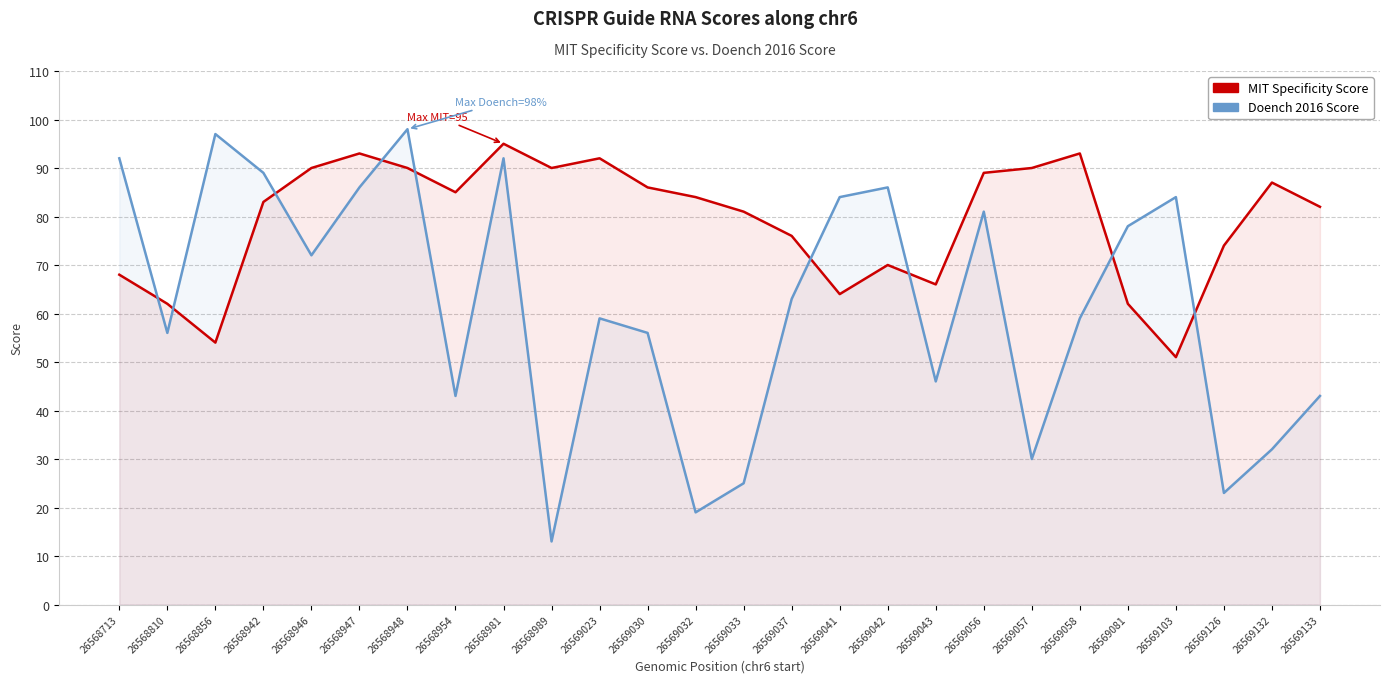

True or false: MIT Specificity Score and Doench 2016 Score cross at least once.

True